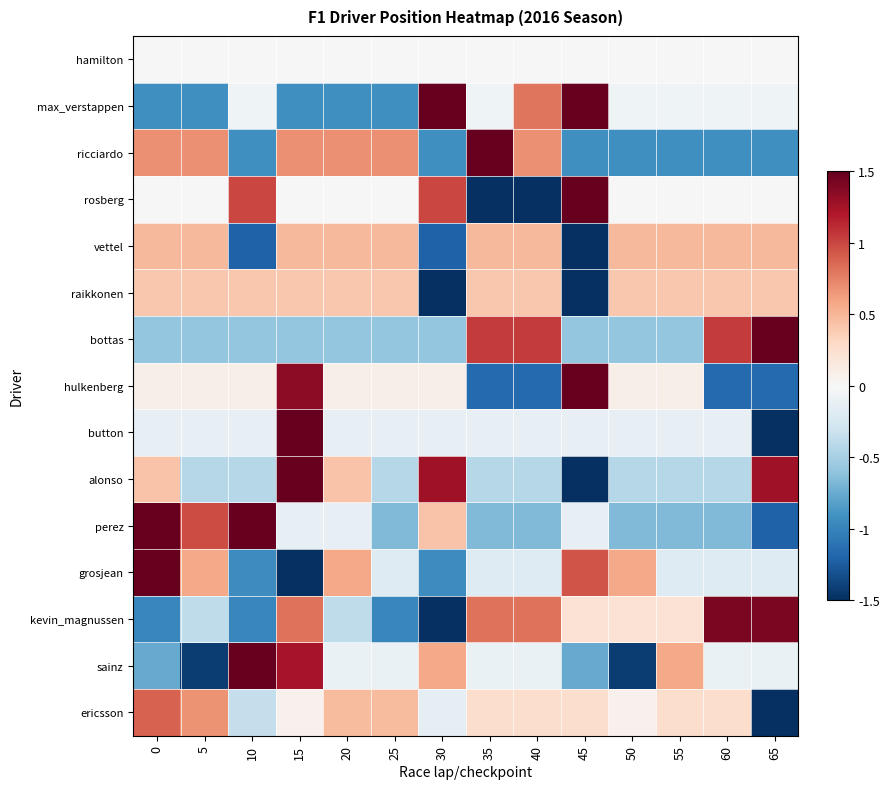

What is the total value across all series at 25?

-1.9